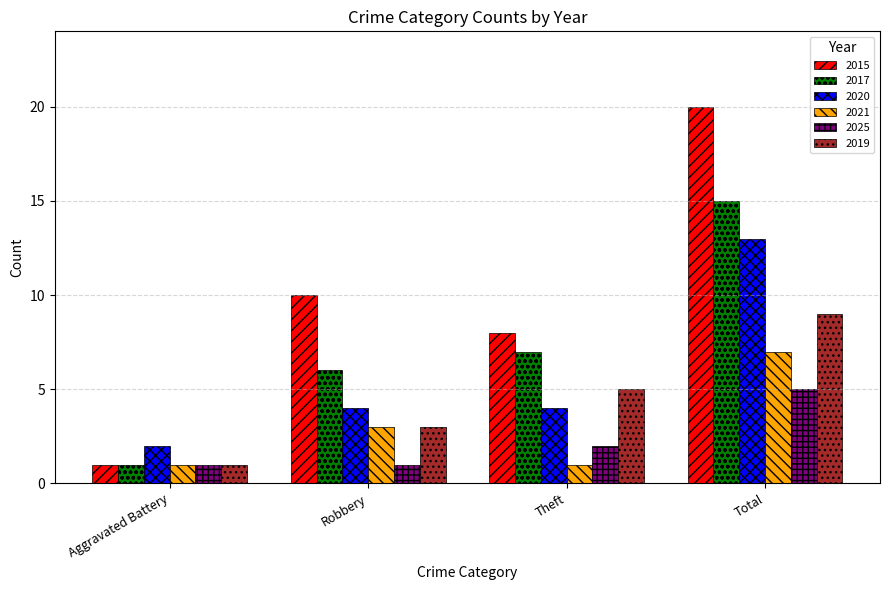

What is the maximum value shown in the chart?

20